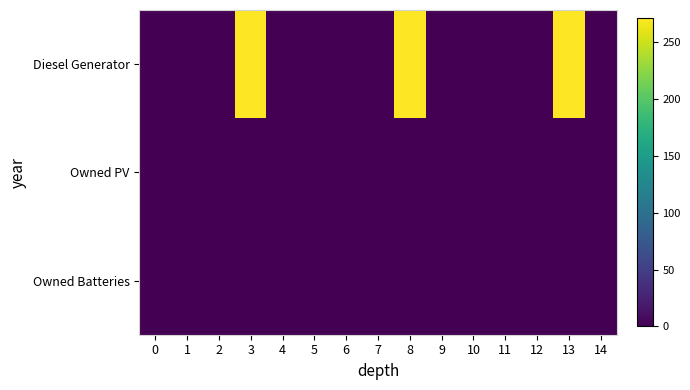

Reading right to left, transcribe all the data shown in this chart.

Diesel Generator: 14=0	13=270	12=0	11=0	10=0	9=0	8=271	7=0	6=0	5=0	4=0	3=271	2=0	1=0	0=0
Owned PV: 14=0	13=0	12=0	11=0	10=0	9=0	8=0	7=0	6=0	5=0	4=0	3=0	2=0	1=0	0=0
Owned Batteries: 14=0	13=0	12=0	11=0	10=0	9=0	8=0	7=0	6=0	5=0	4=0	3=0	2=0	1=0	0=0